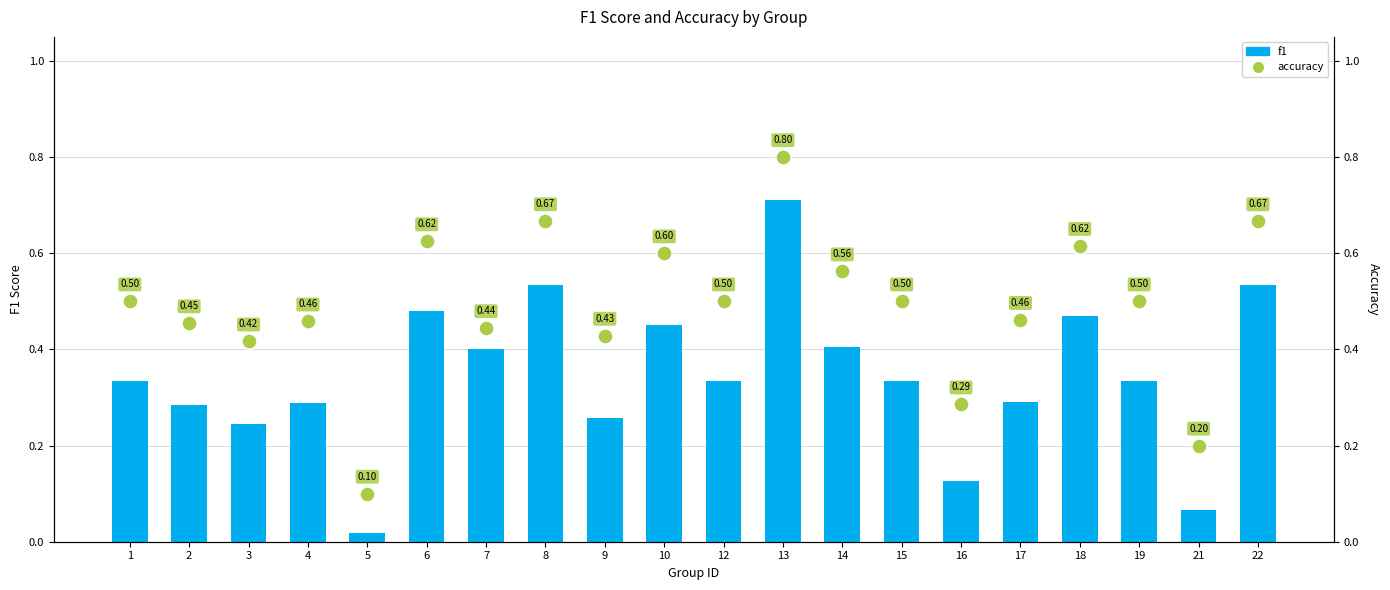

Which series has the largest total across all categories?

accuracy